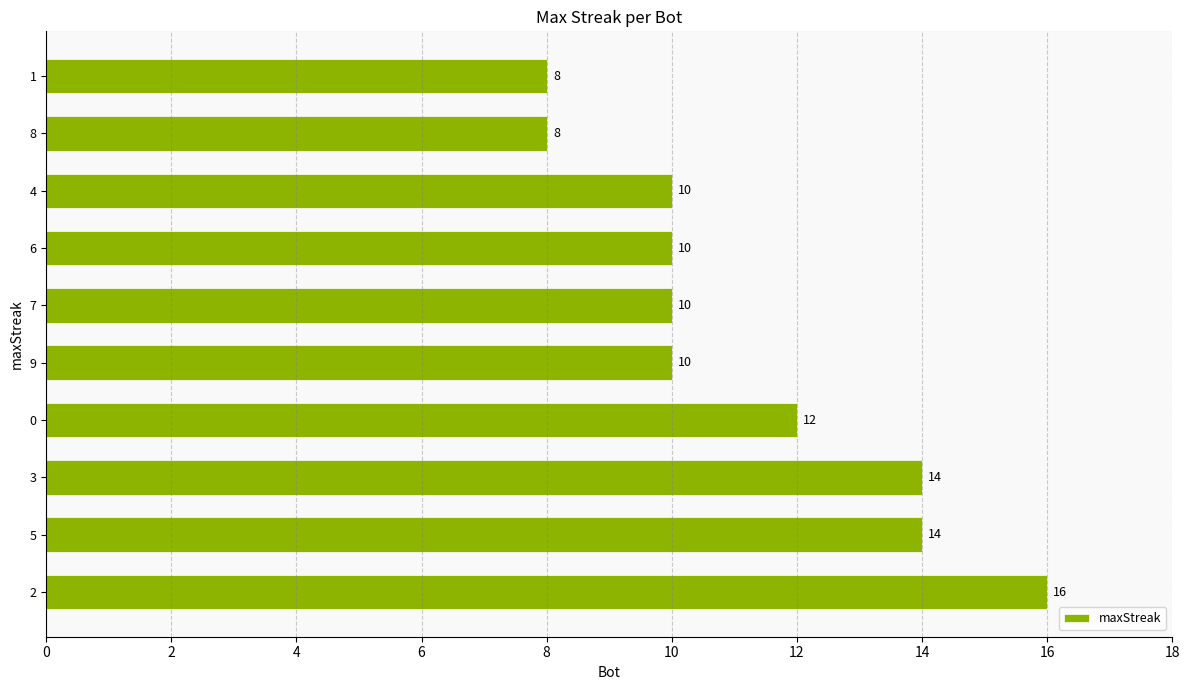

What is the change in value from 3 to 4?

-4